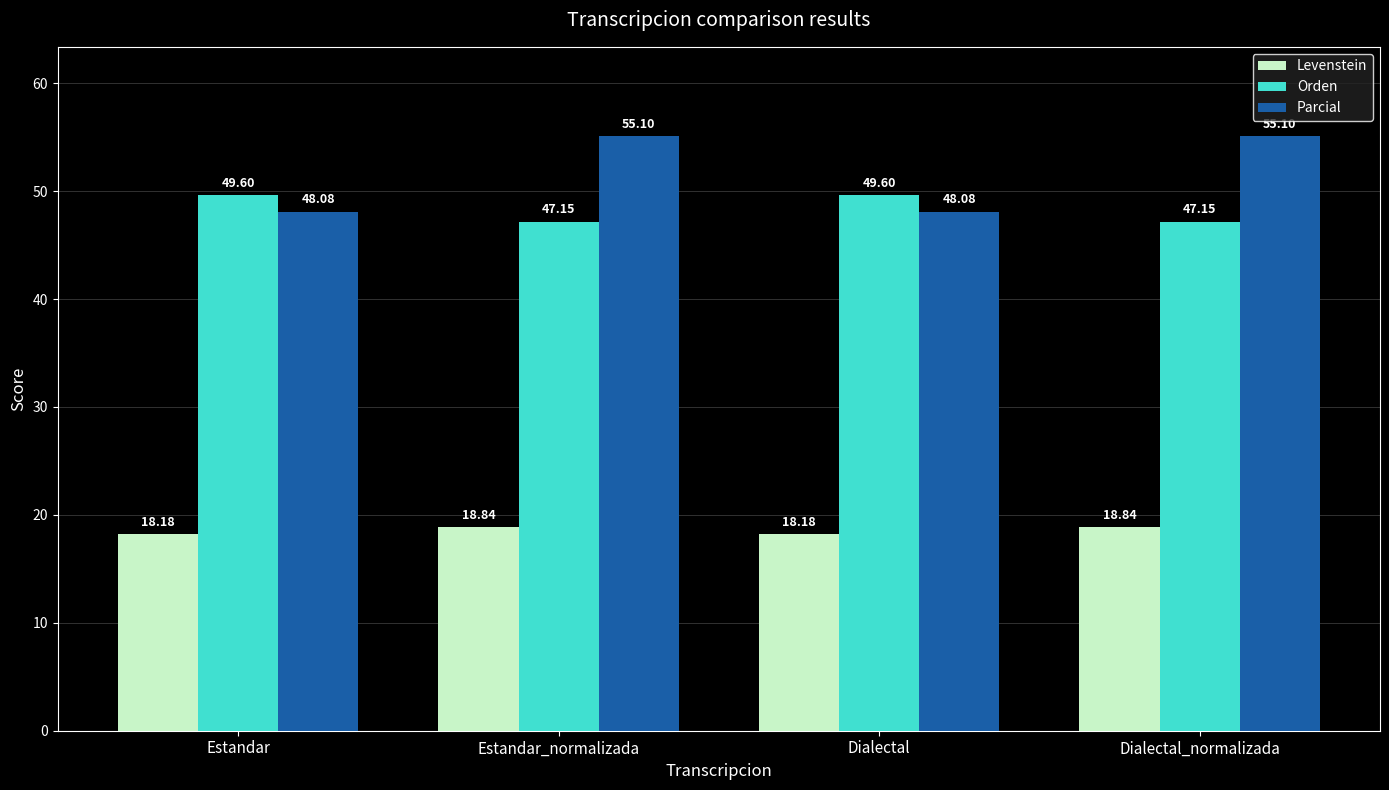

The value of Orden at Dialectal is 16.2. True or false?

False